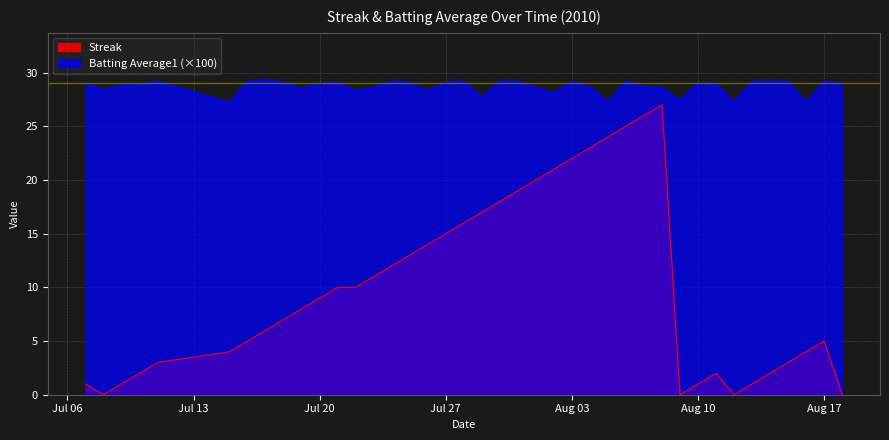

How many interior local valleys does the Batting Average1 series have?

11